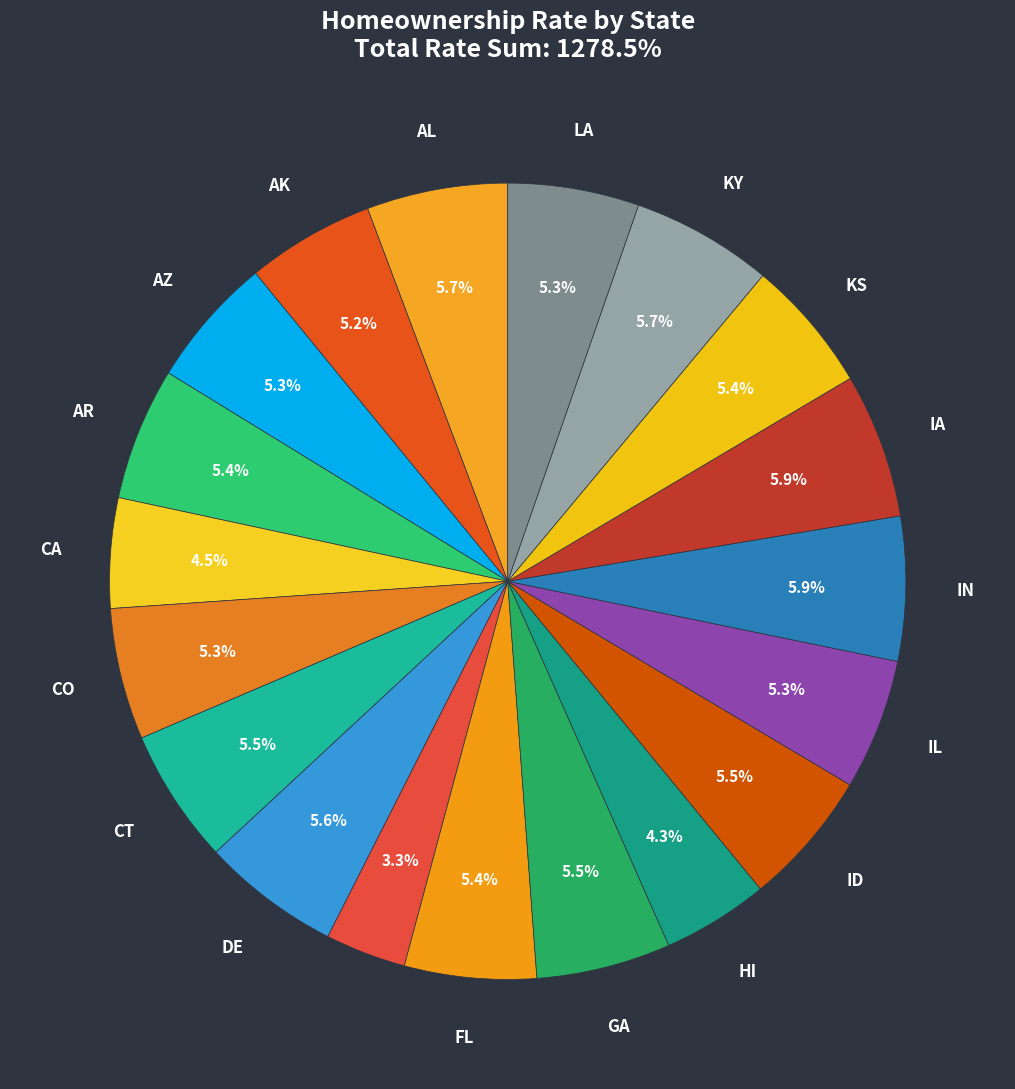

Count the number of slices in the pie.

19